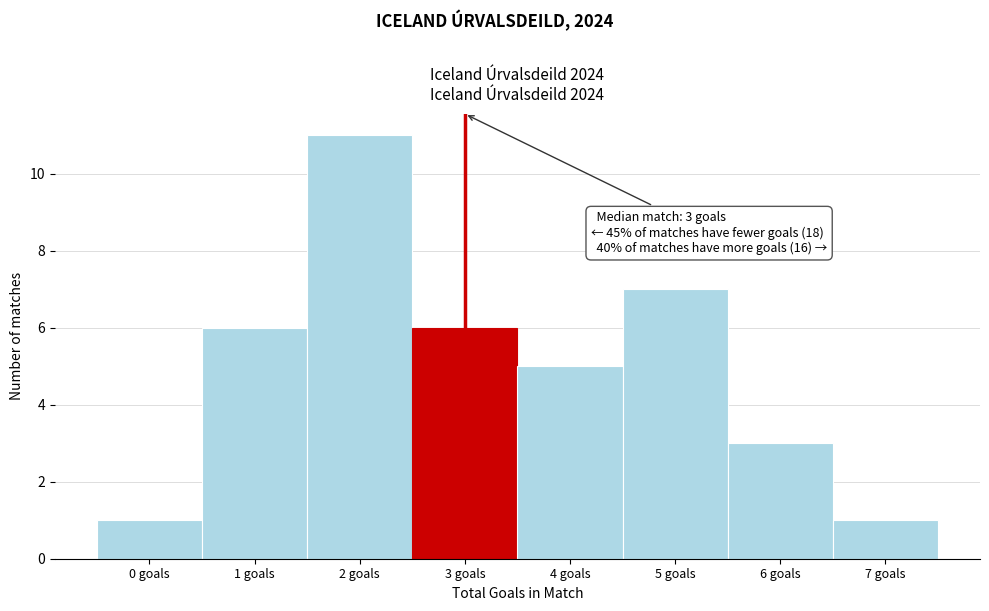

Which range on the x-axis has the tallest bar?

1.5 to 2.5